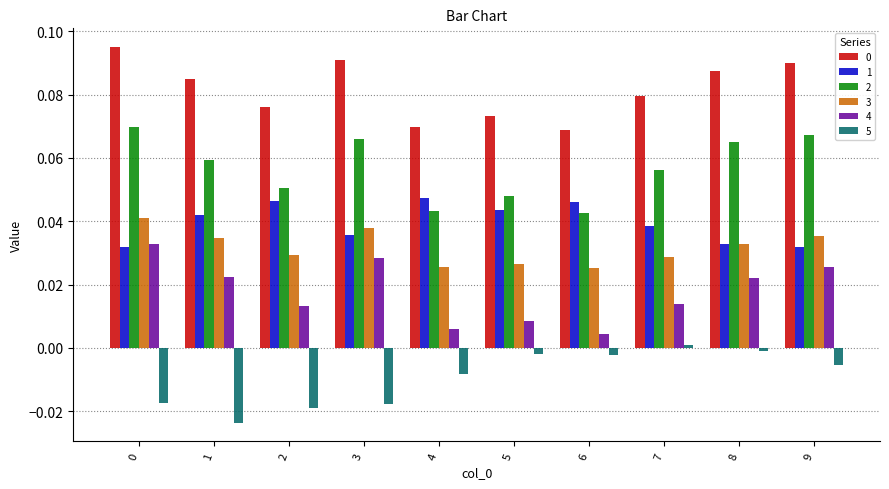

True or false: 5 has a value of -0.0 at 6.

True